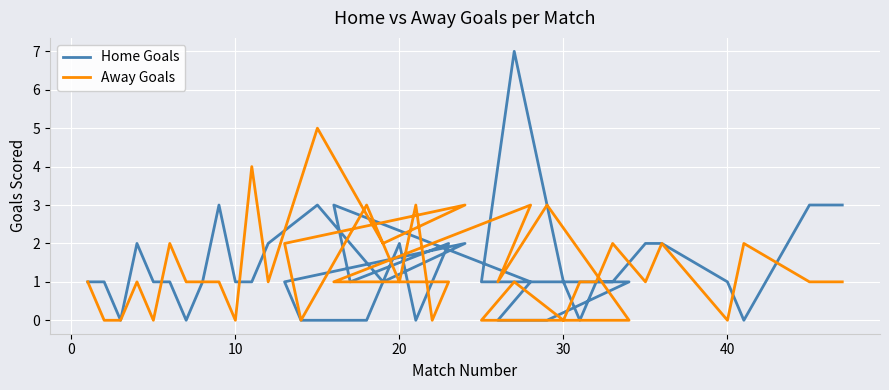

Which series has the largest range (max minus min)?

Home Goals